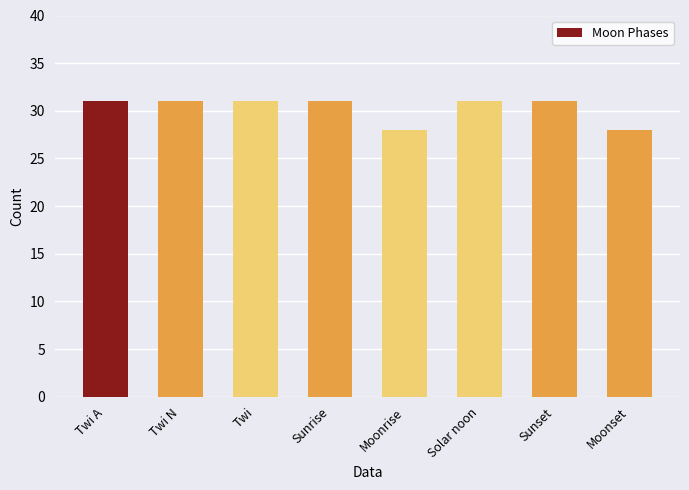

What is the value of the 5th bar from the left?

28